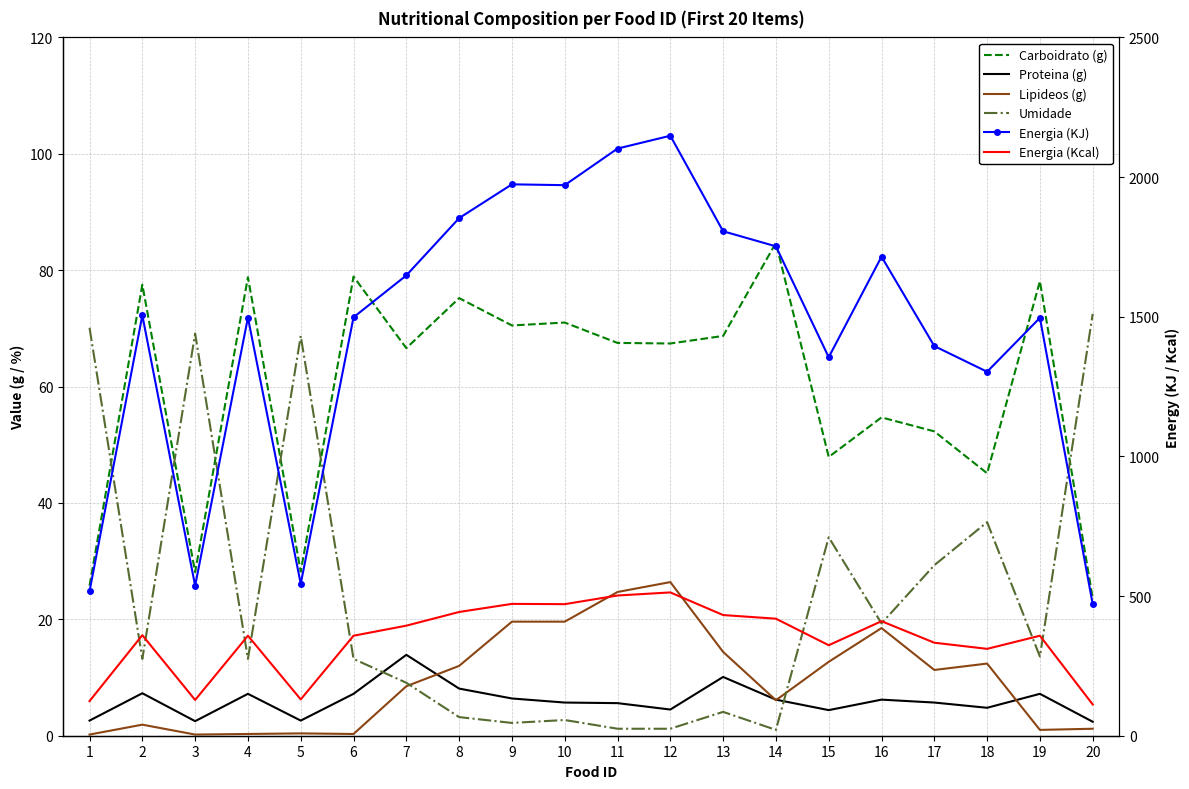

At how many categories does at least one series exceed 262?

20